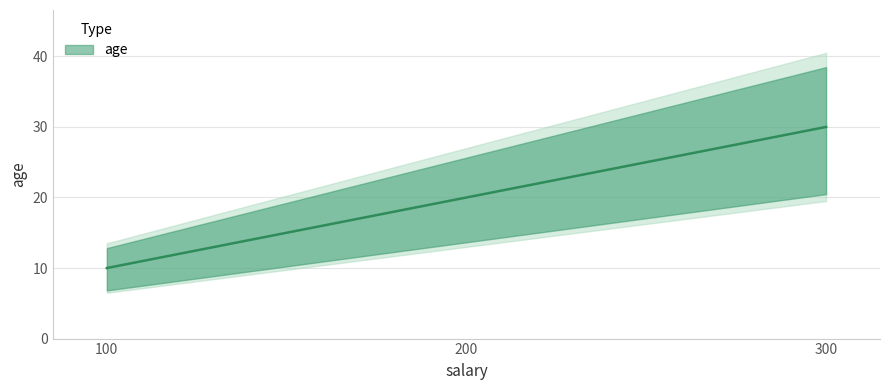

Rank the categories by value from highest to lowest.

300, 200, 100